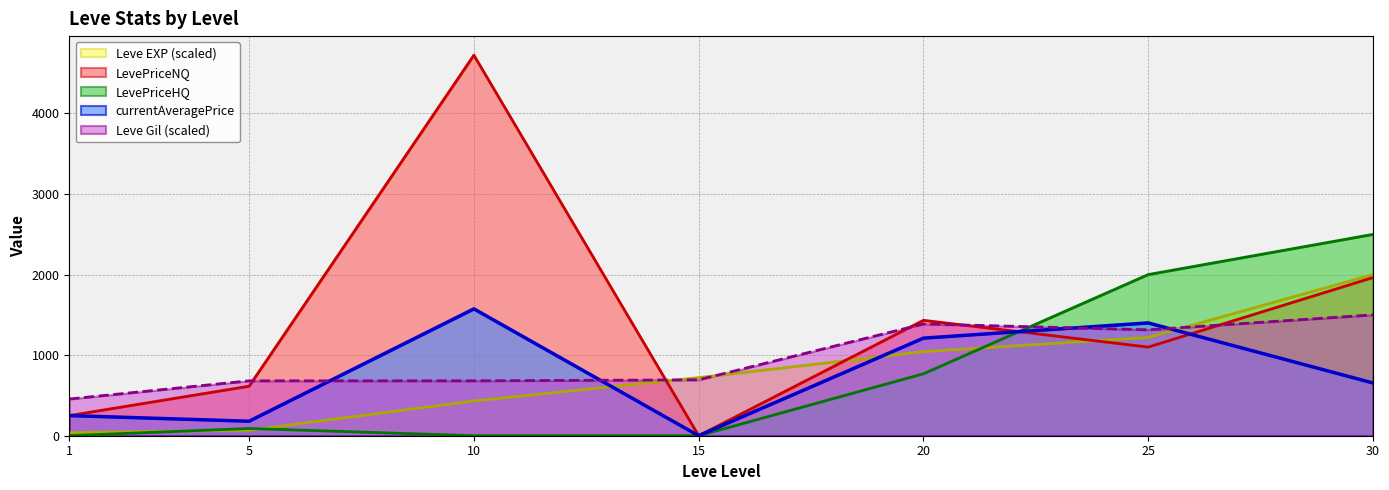

What is the average value of the Leve EXP series?

788.8